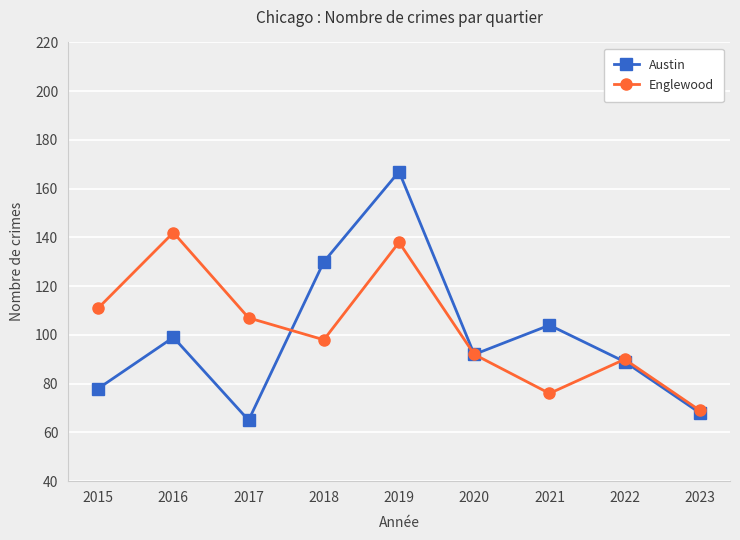

Which series changed the most between 2015 and 2016?

Englewood